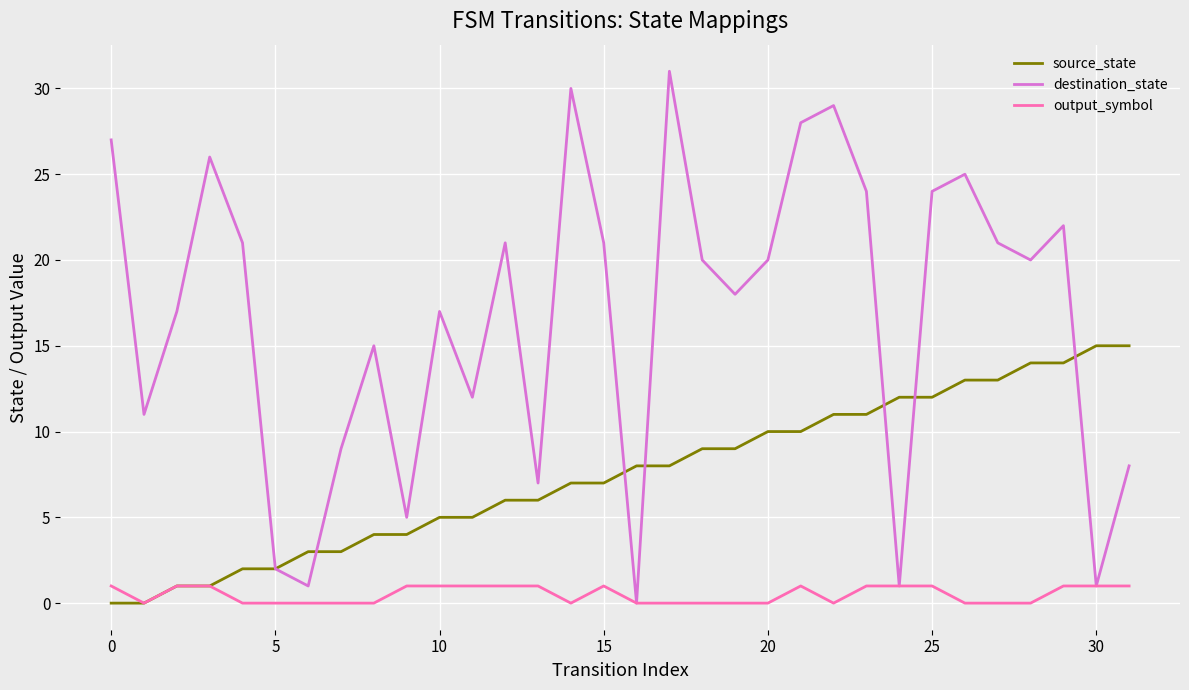

Which series has the largest total across all categories?

destination_state